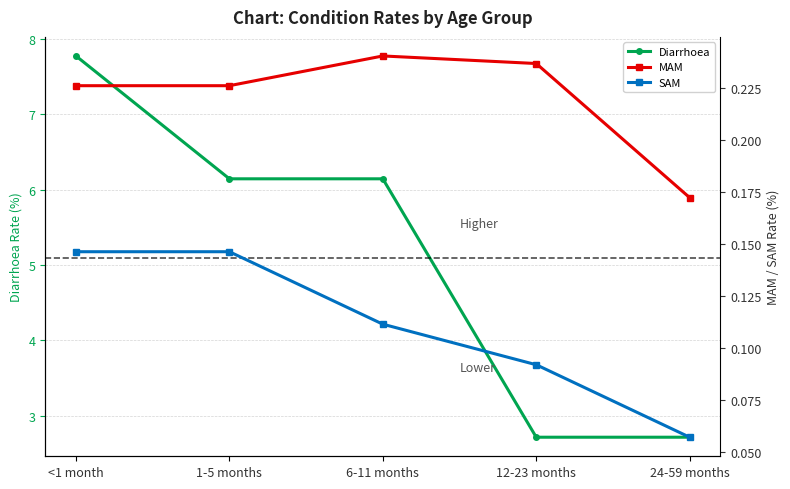

True or false: Diarrhoea and MAM cross at least once.

False